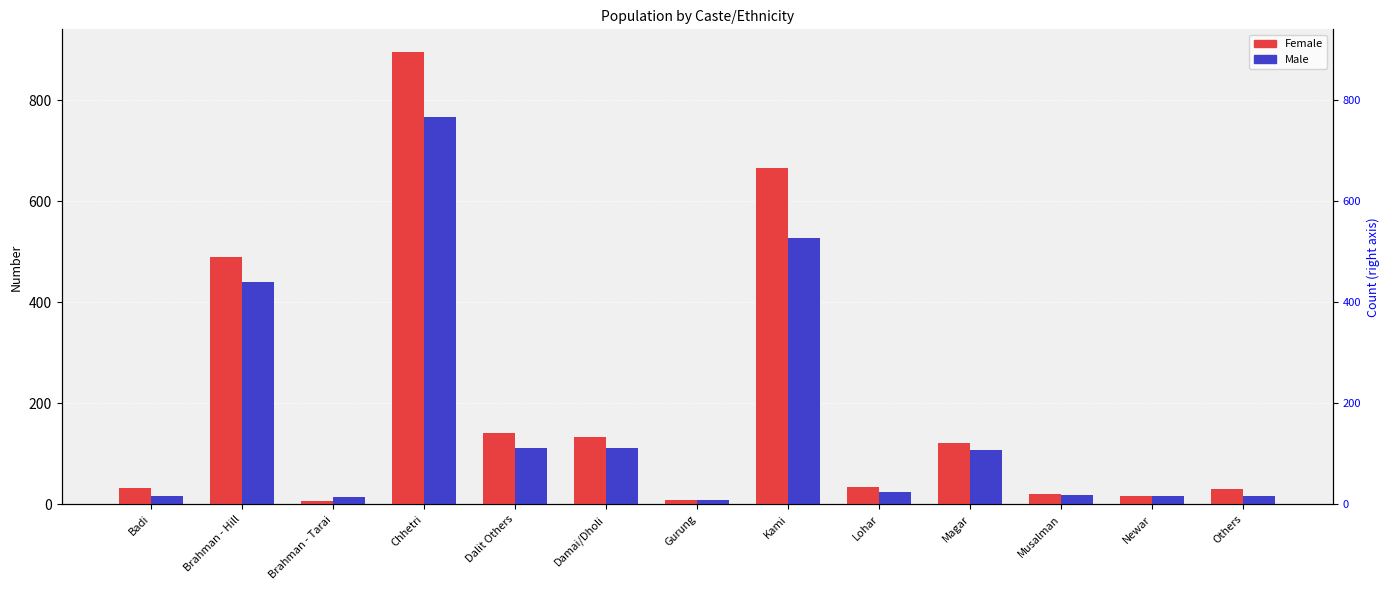

Rank the series at Kami from lowest to highest value.

Male, Female